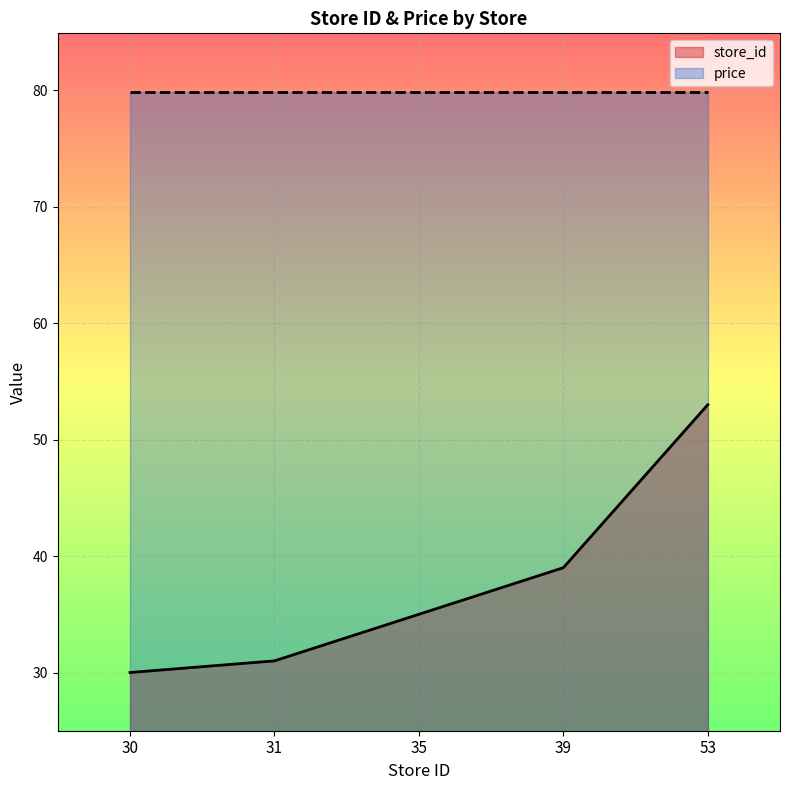

What is the average value?

38